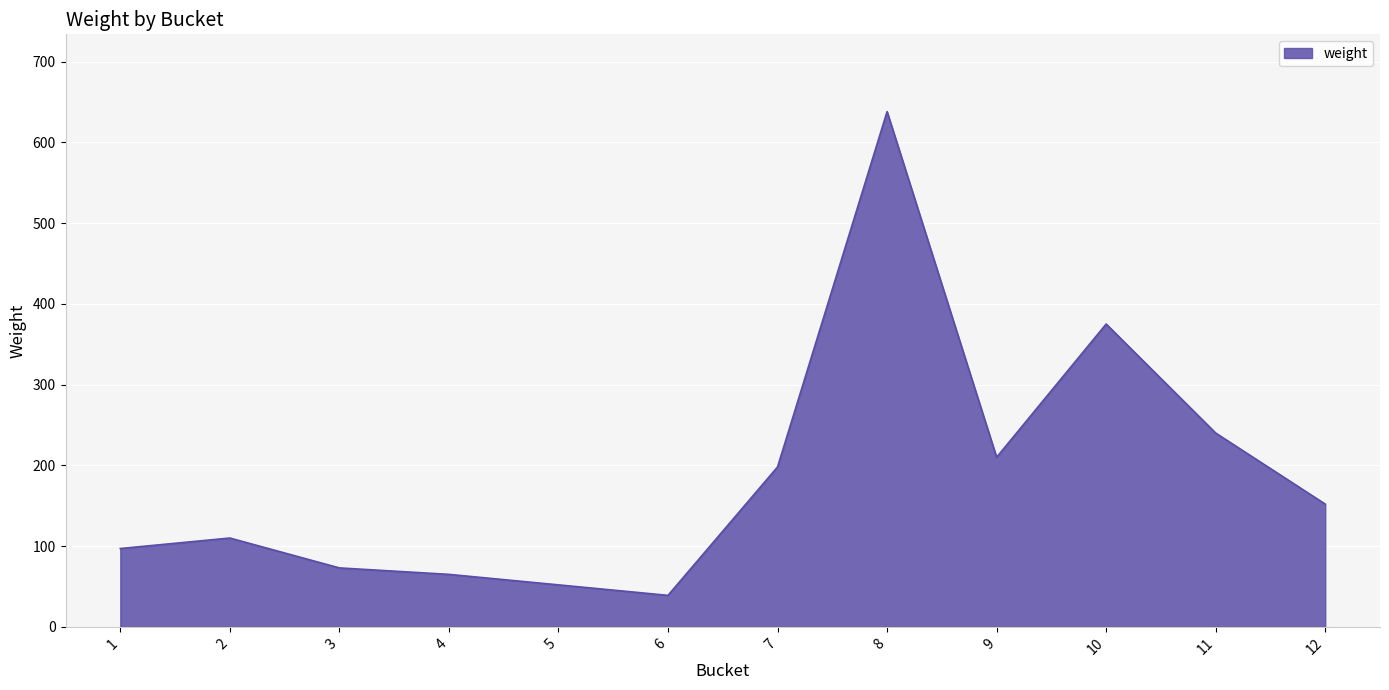

What is the ratio of the value at 12 to the value at 11?

0.6